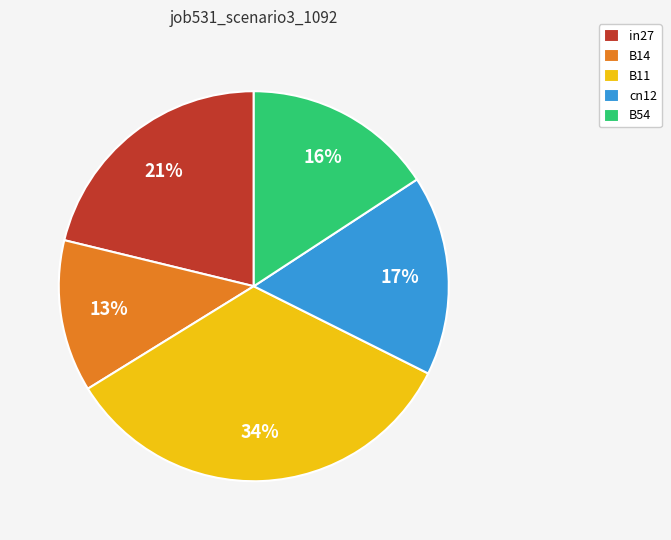

How many slices are in this pie chart?

5